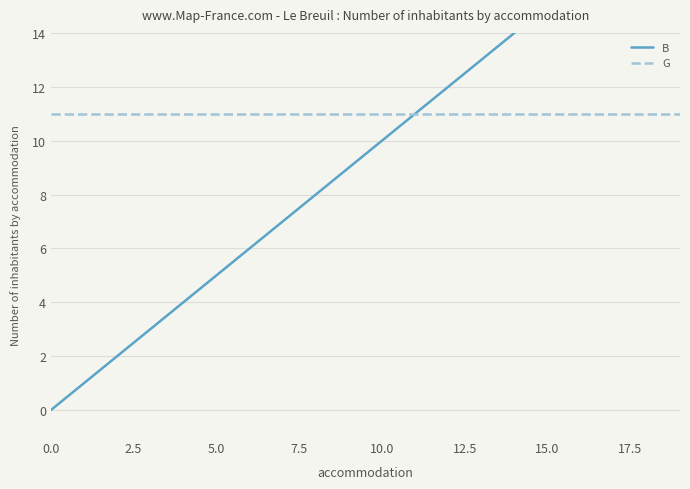

Read the B value at 17, to the nearest 5.

15